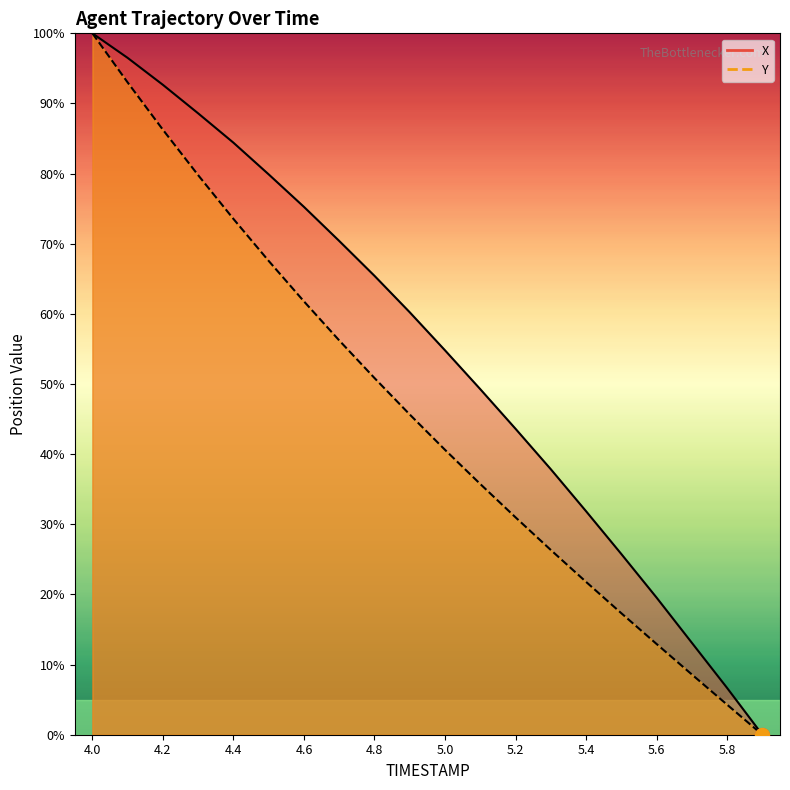

Rank the categories by Y value from lowest to highest.

5.9, 5.8, 5.7, 5.6, 5.5, 5.4, 5.3, 5.2, 5.1, 5.0, 4.9, 4.8, 4.7, 4.6, 4.5, 4.4, 4.3, 4.2, 4.1, 4.0